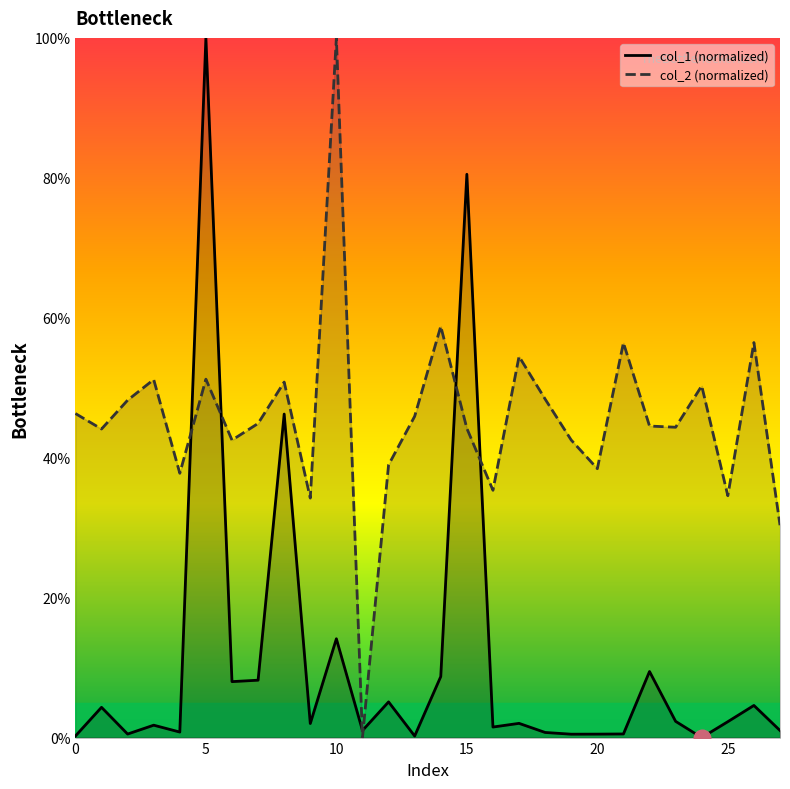

What is the sum of all col_2 (normalized) values?

12.8